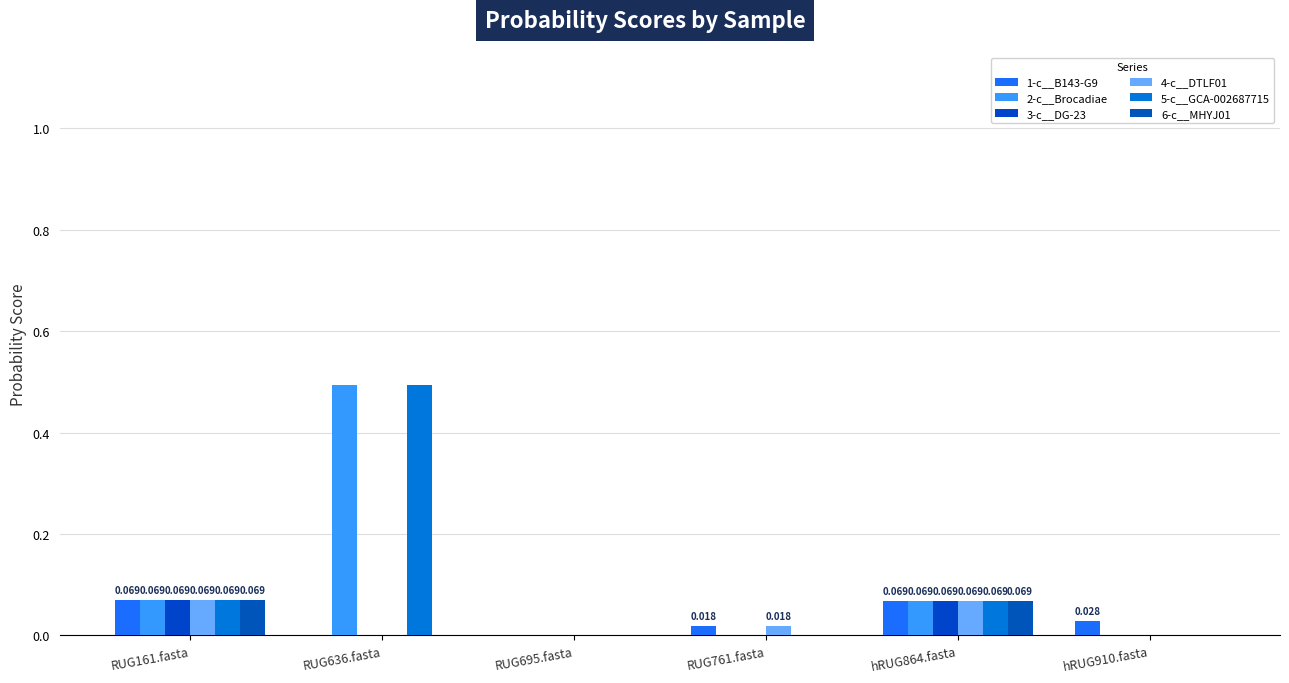

What are all the series names shown in the legend?

1-c__B143-G9, 2-c__Brocadiae, 3-c__DG-23, 4-c__DTLF01, 5-c__GCA-002687715, 6-c__MHYJ01